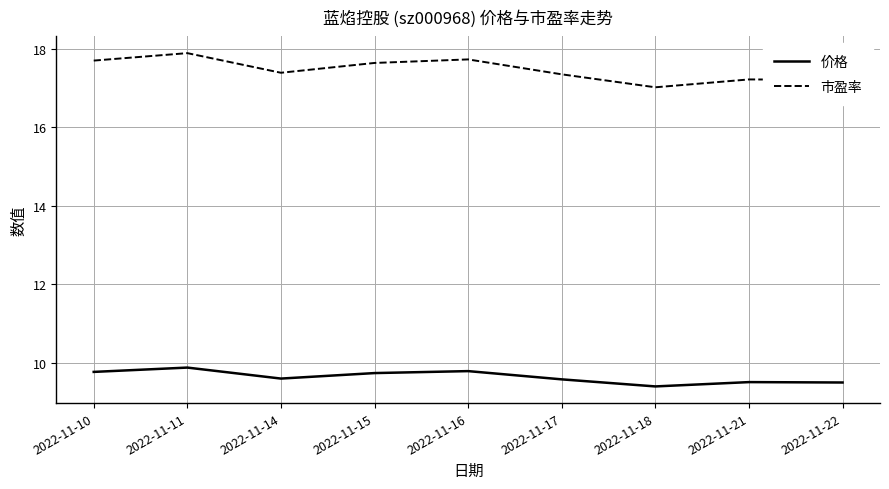

What is the minimum value shown in the chart?

9.4